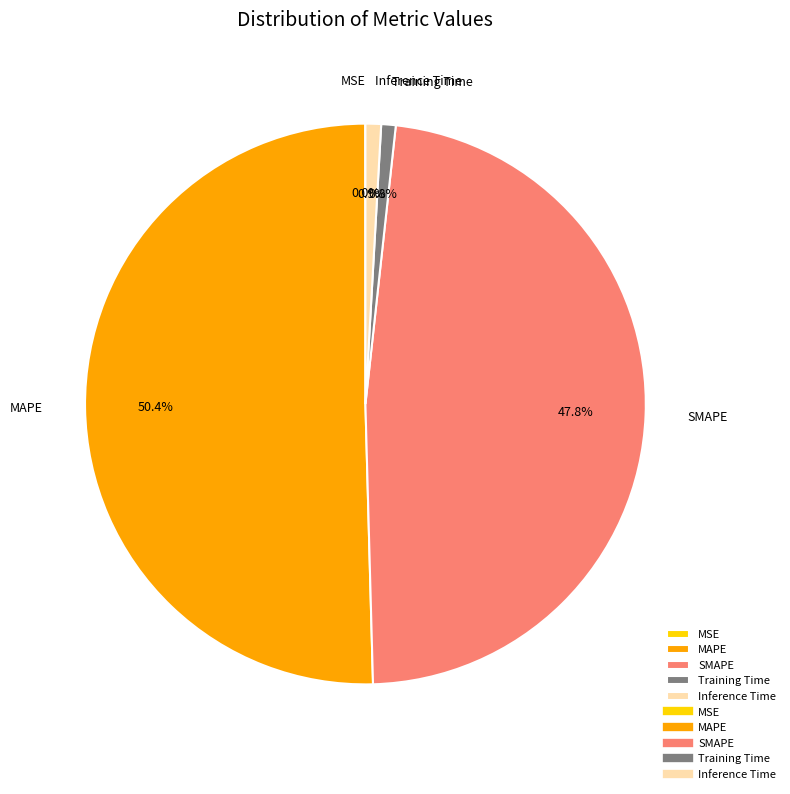

What portion of the pie excludes SMAPE?

52.2%